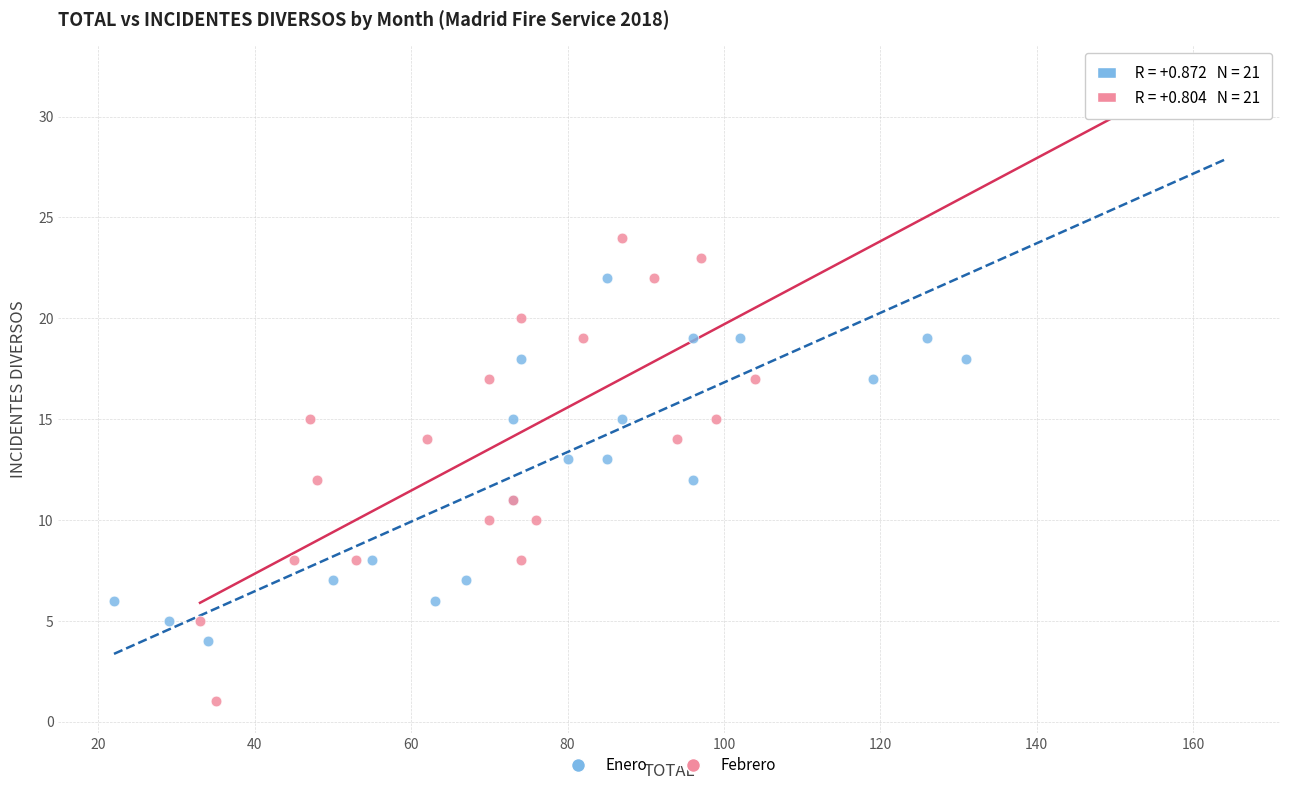

Which series contains the lowest Y value?

Febrero